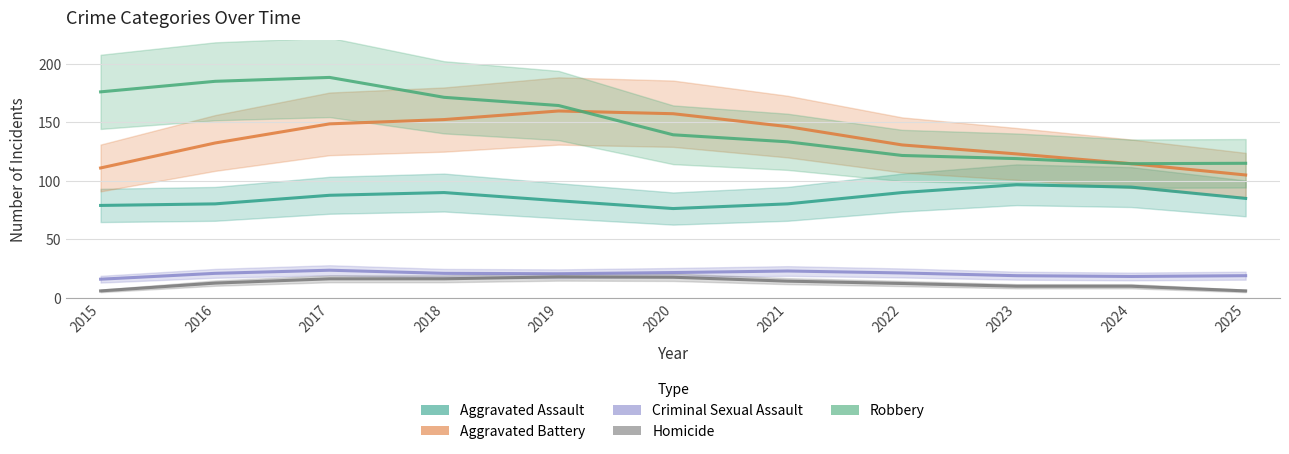

Is the value of Criminal Sexual Assault at 2023 greater than the value of Homicide at 2022?

Yes